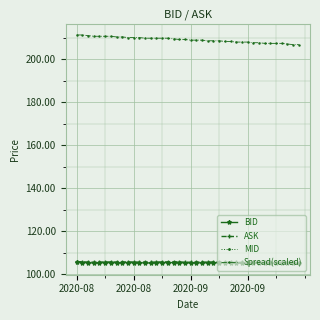

What is the value of the ASK point at the 36th from the left?

105.6